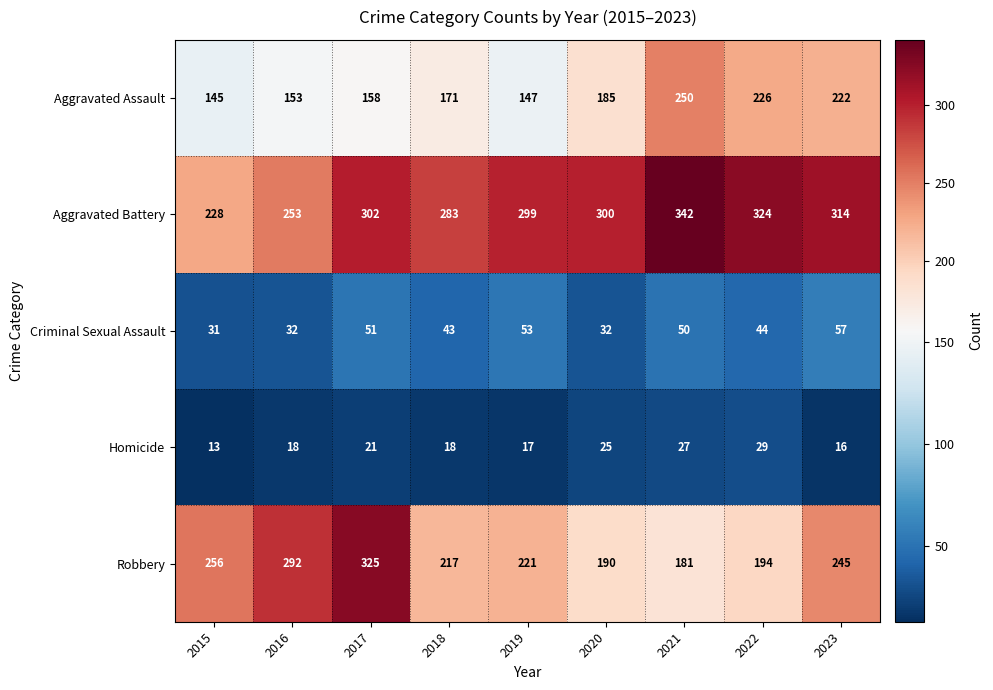

Which label corresponds to the largest value in the chart?

2021